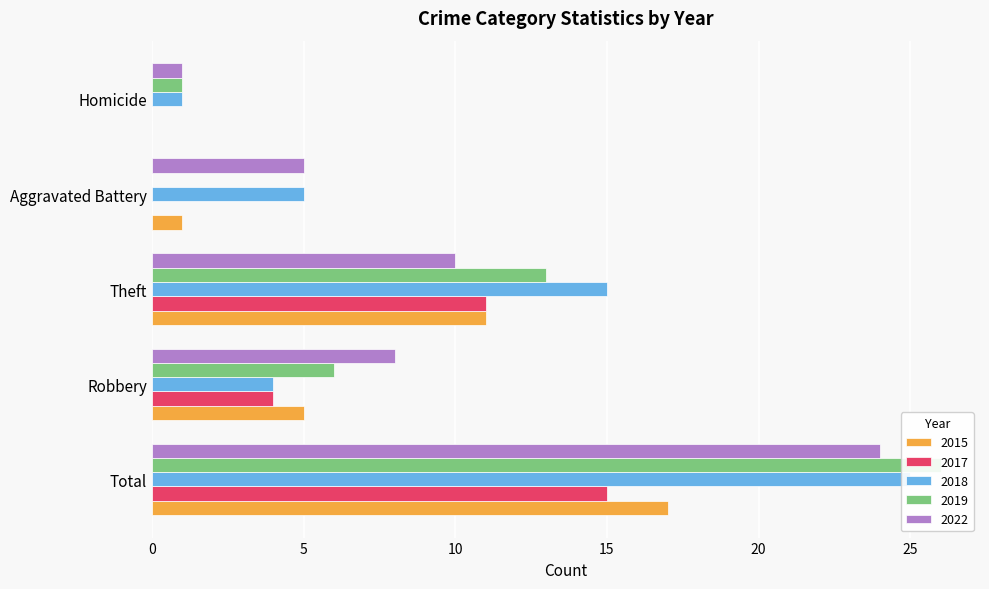

Which series changed the most between Robbery and Theft?

2018